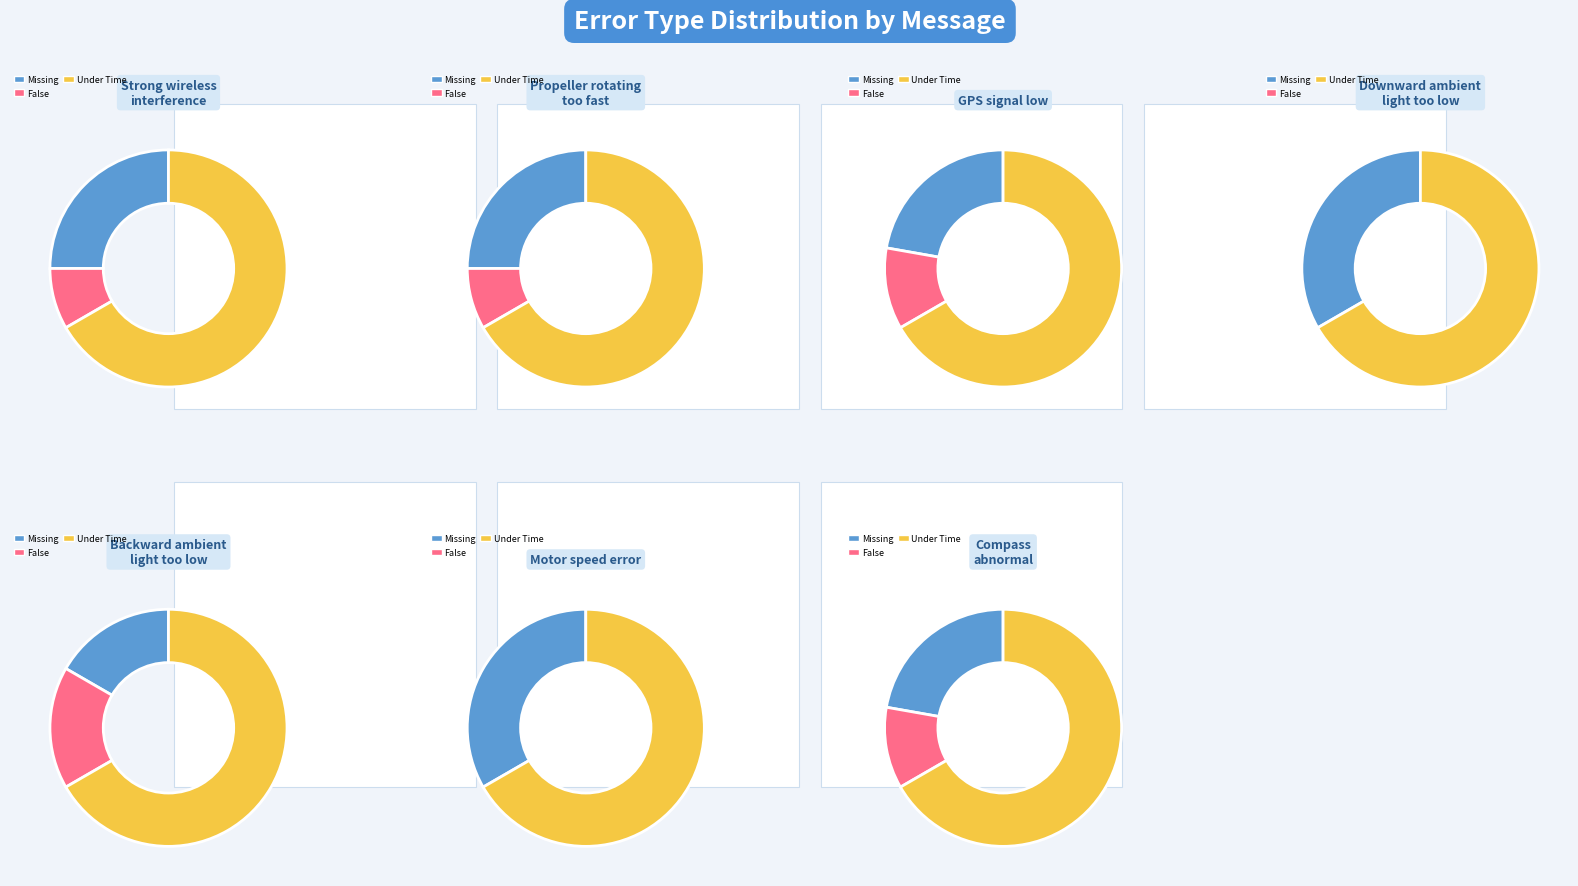

Between Strong wireless
interference and Propeller rotating
too fast, which series saw the biggest shift?

Missing